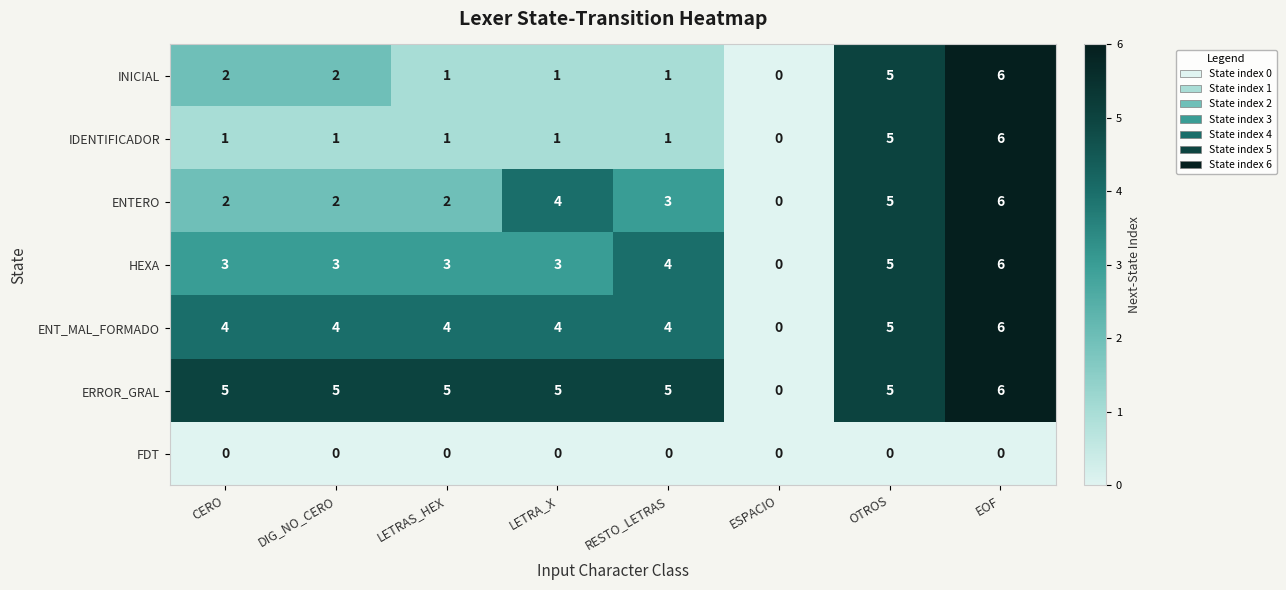

Count the ENTERO values in the range 2 to 5.

6